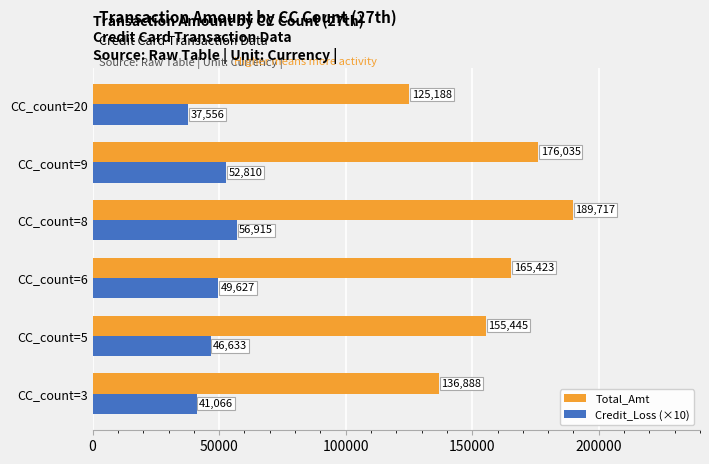

Where is Credit_Loss (×10) nearest to the value 47235?

CC_count=5